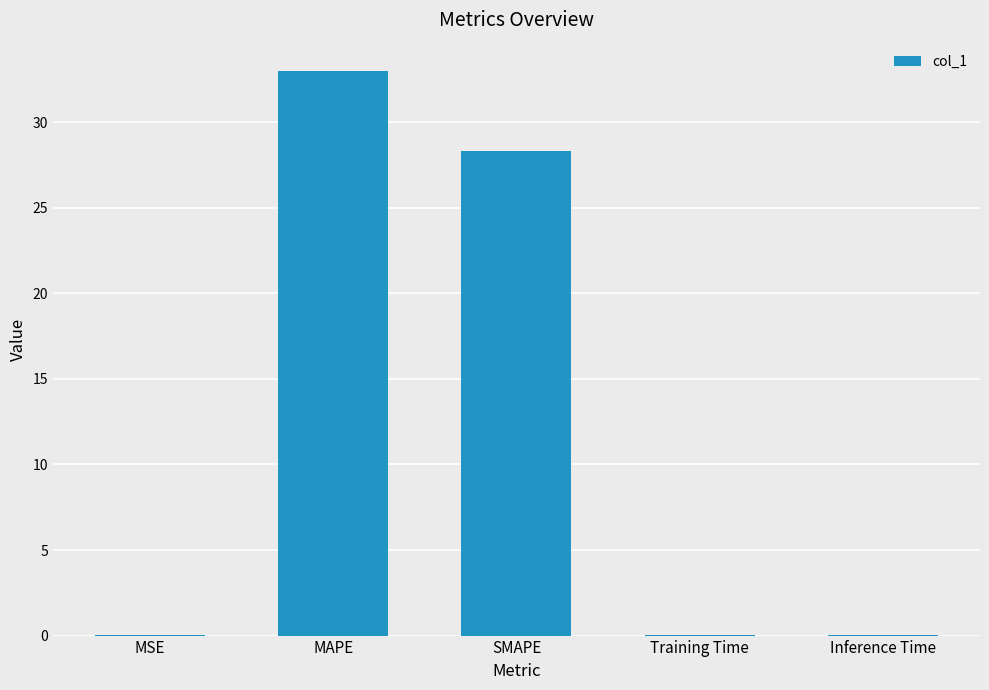

Count the number of categories in the chart.

5